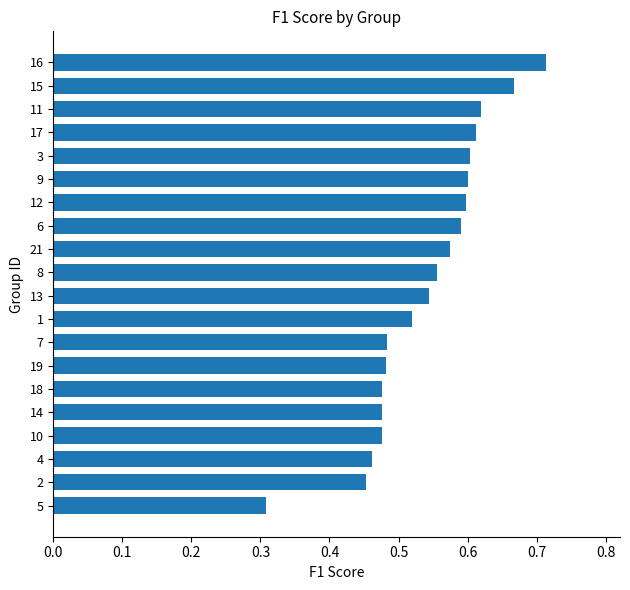

True or false: the data shows 0.6 at 9.

True